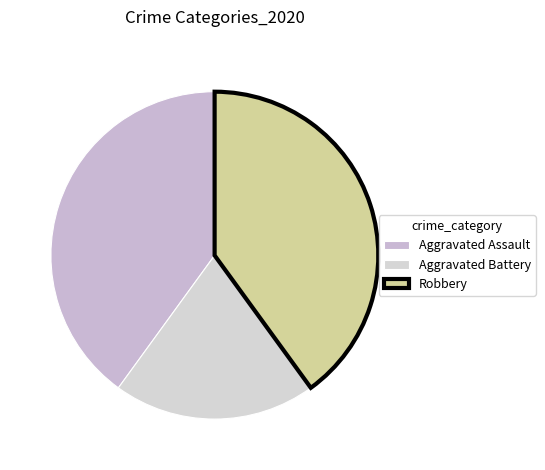

How many segments does this pie chart have?

3